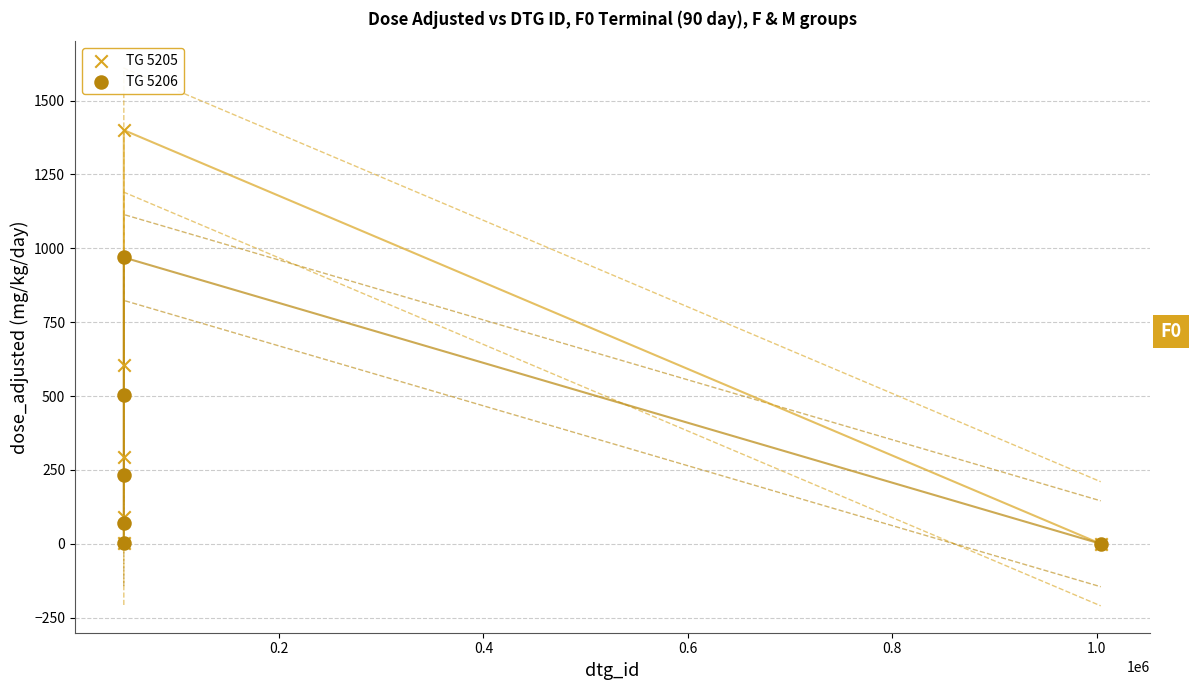

Which series contains the highest Y value?

TG 5205